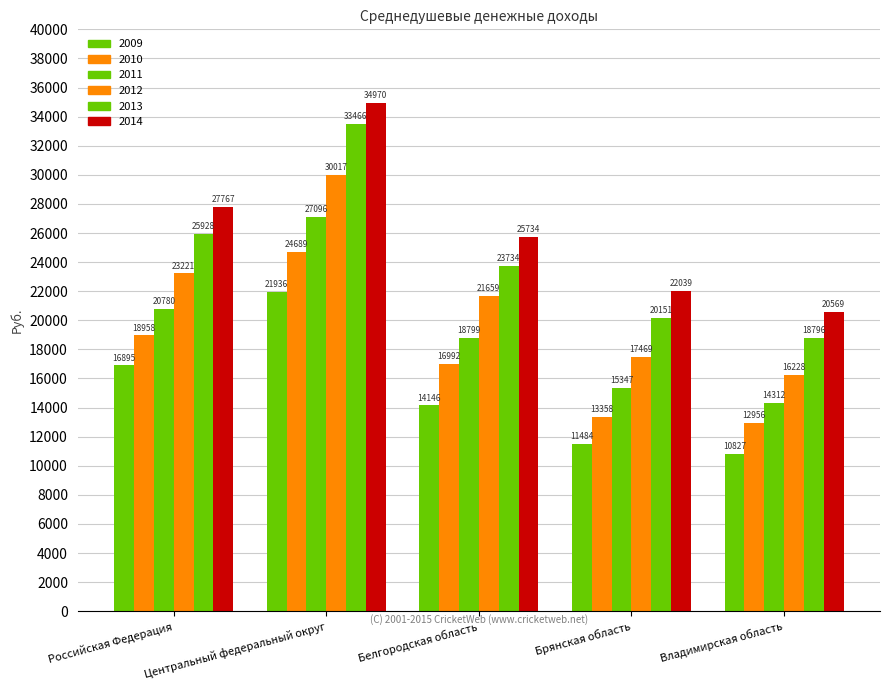

Are the bars horizontal?

No